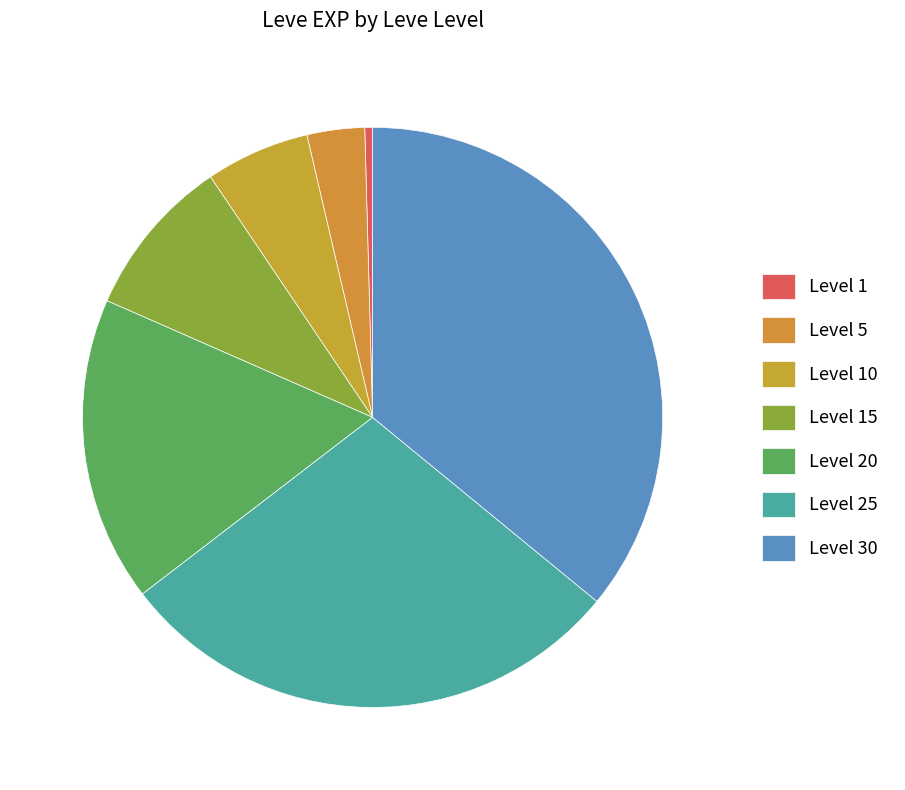

What is the largest slice in the pie chart?

Level 30